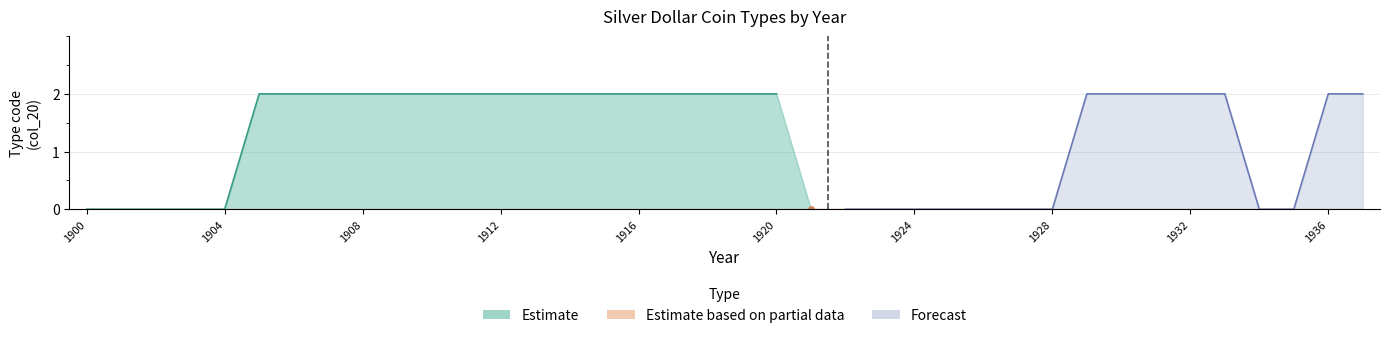

The Estimate series shows 2 at 1920. True or false?

True